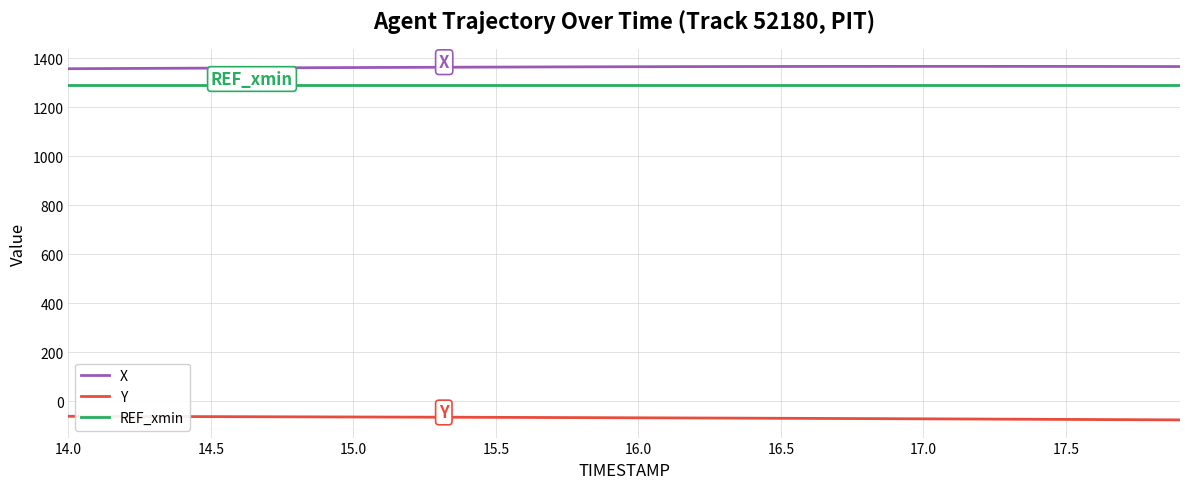

List the series in order of their peak value, lowest first.

Y, REF_xmin, X